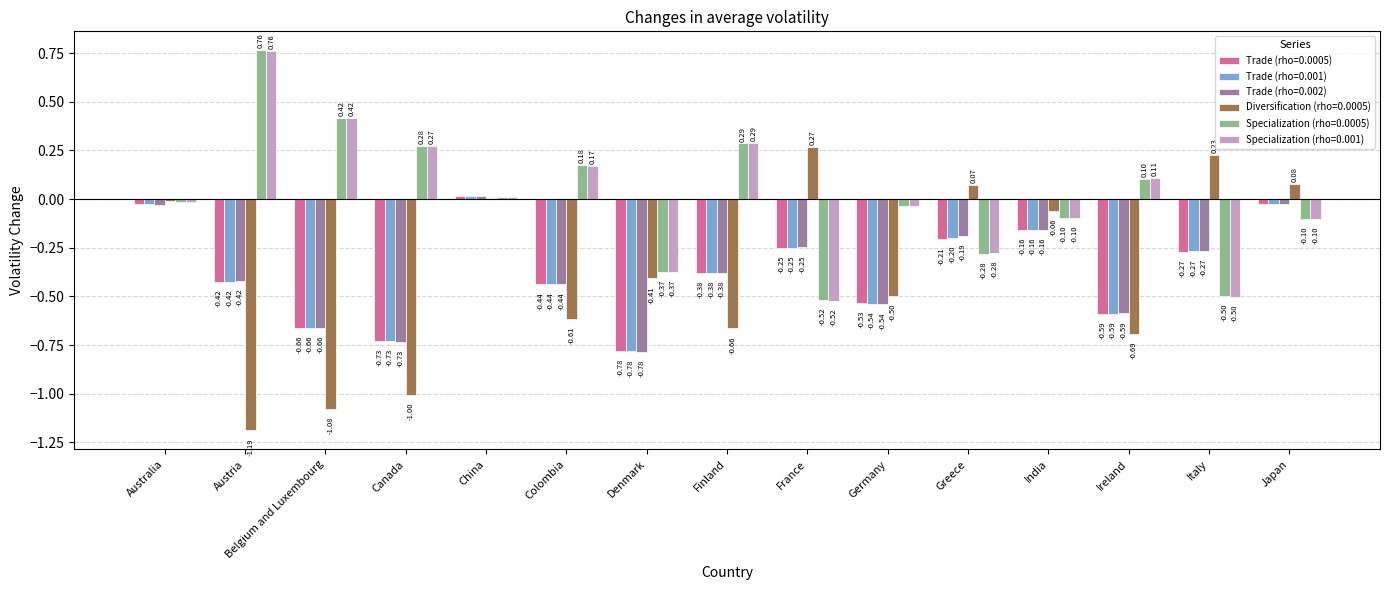

Is the value of Trade (rho=0.0005) at China greater than the value of Diversification (rho=0.0005) at India?

Yes